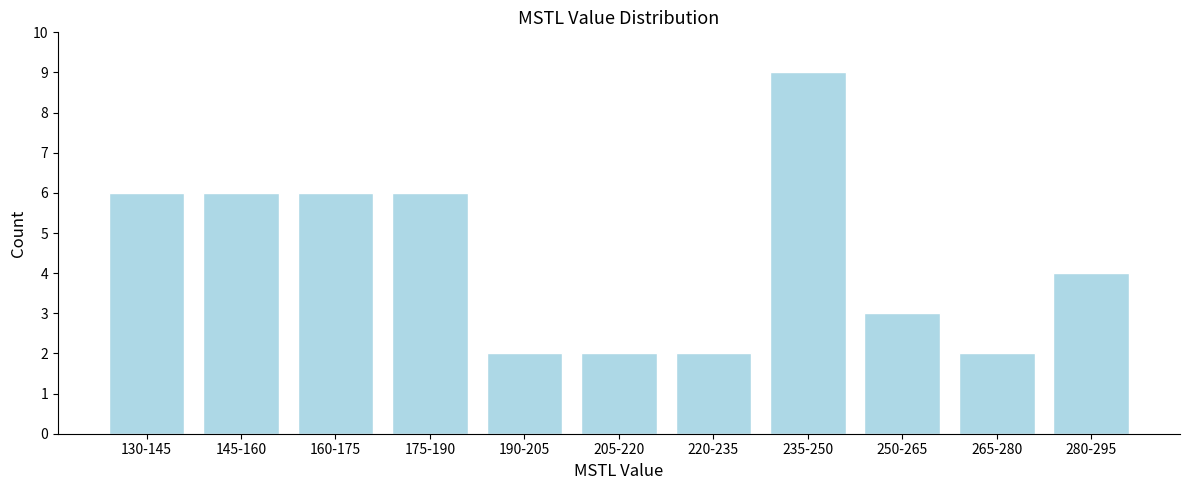

Reading left to right, list all the values displayed in this chart.

6	6	6	6	2	2	2	9	3	2	4